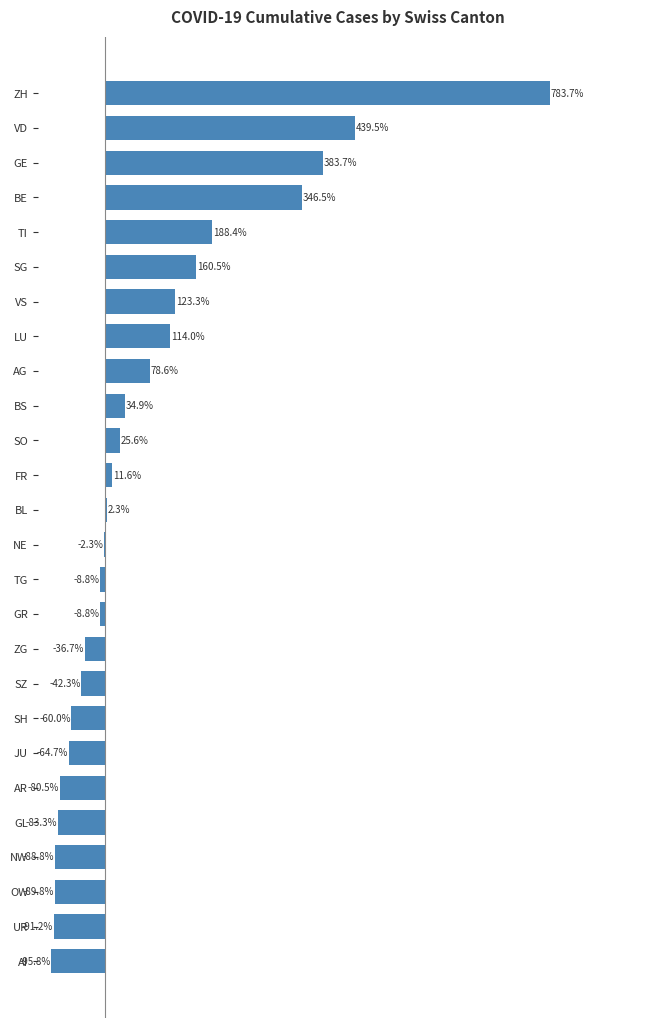

Which has a higher value, ZG or ZH?

ZH